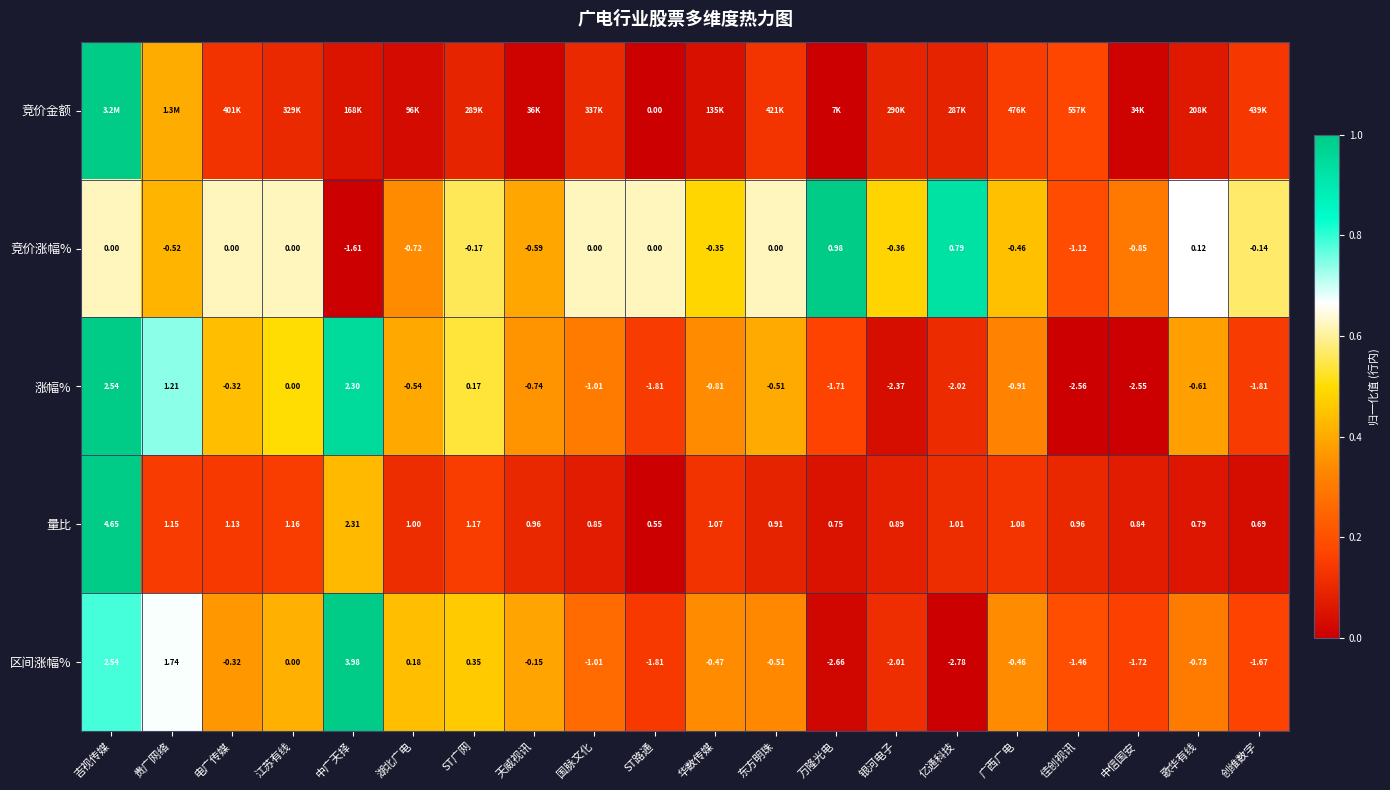

At which label does 竞价涨幅% reach its minimum?

中广天择